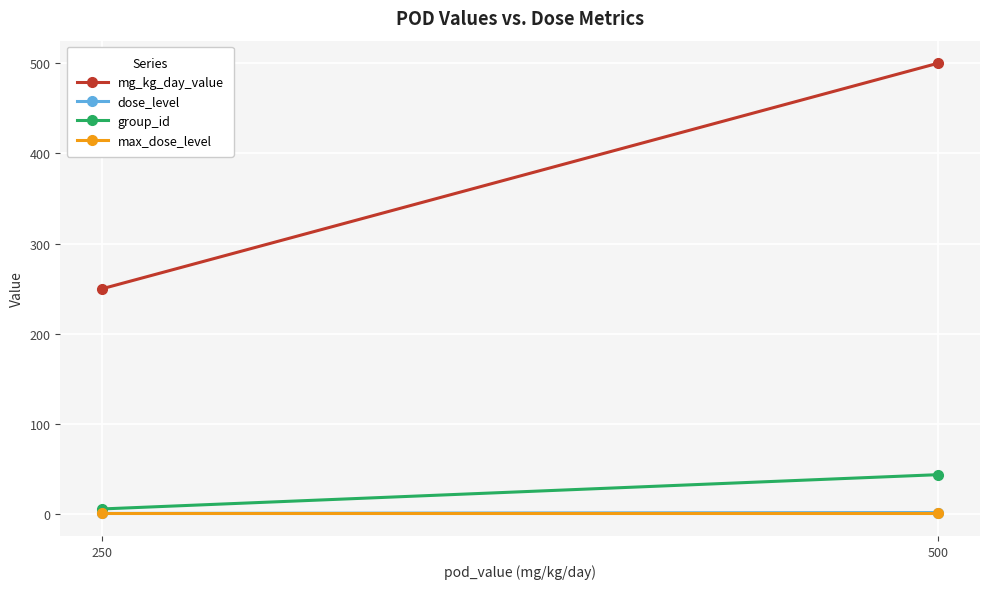

What is the sum of the dose_level values at 250 and 500?

3